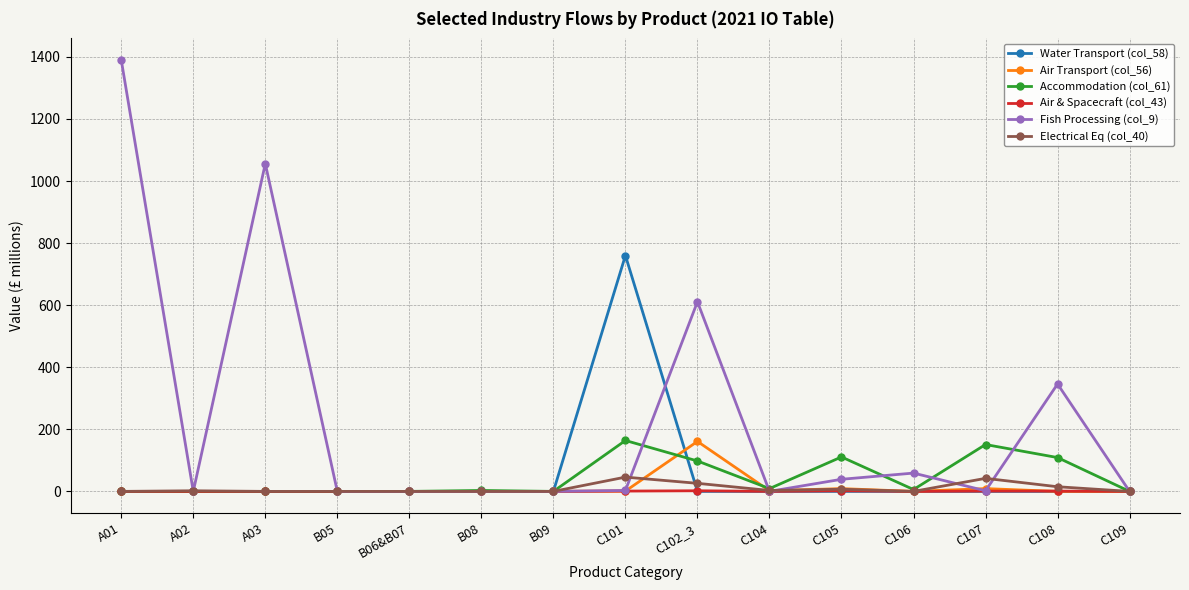

Is it true that Accommodation (col_61) equals 111 at C105?

True